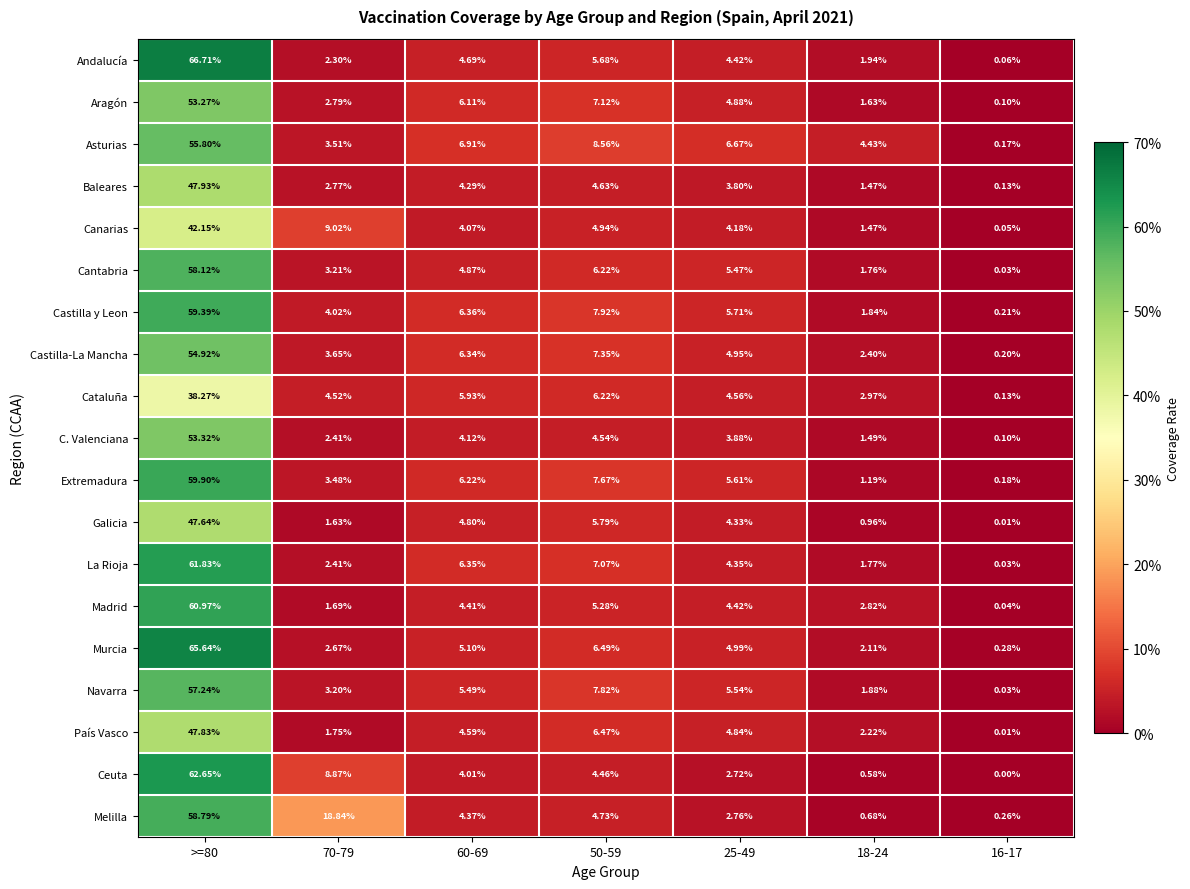

Rank the series by their maximum value, from highest to lowest.

Andalucía, Murcia, Ceuta, La Rioja, Madrid, Extremadura, Castilla y Leon, Melilla, Cantabria, Navarra, Asturias, Castilla-La Mancha, C. Valenciana, Aragón, Baleares, País Vasco, Galicia, Canarias, Cataluña